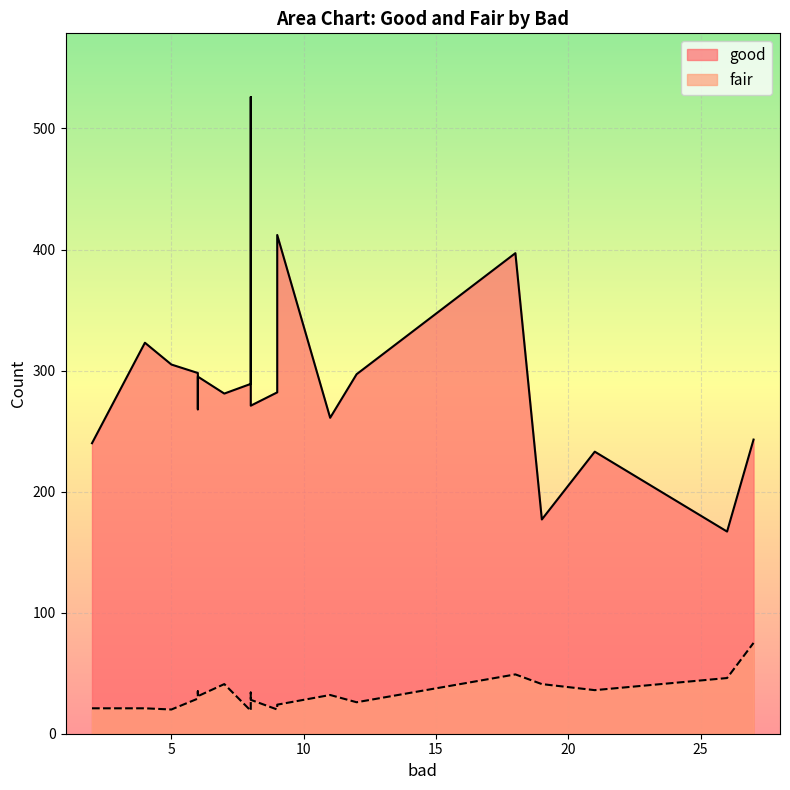

True or false: fair and good cross at least once.

False